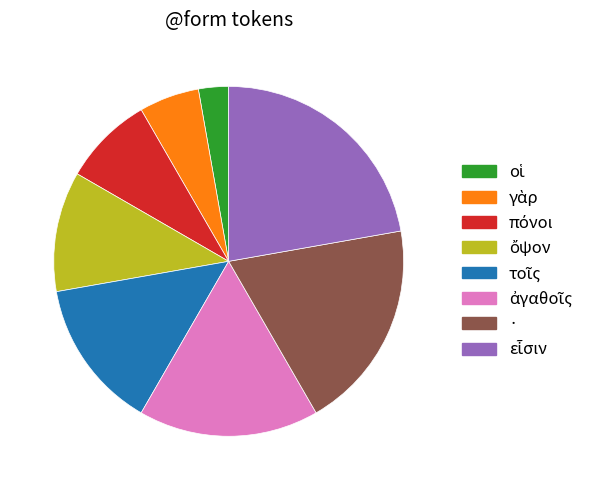

Is there any slice that represents more than half of the pie?

No